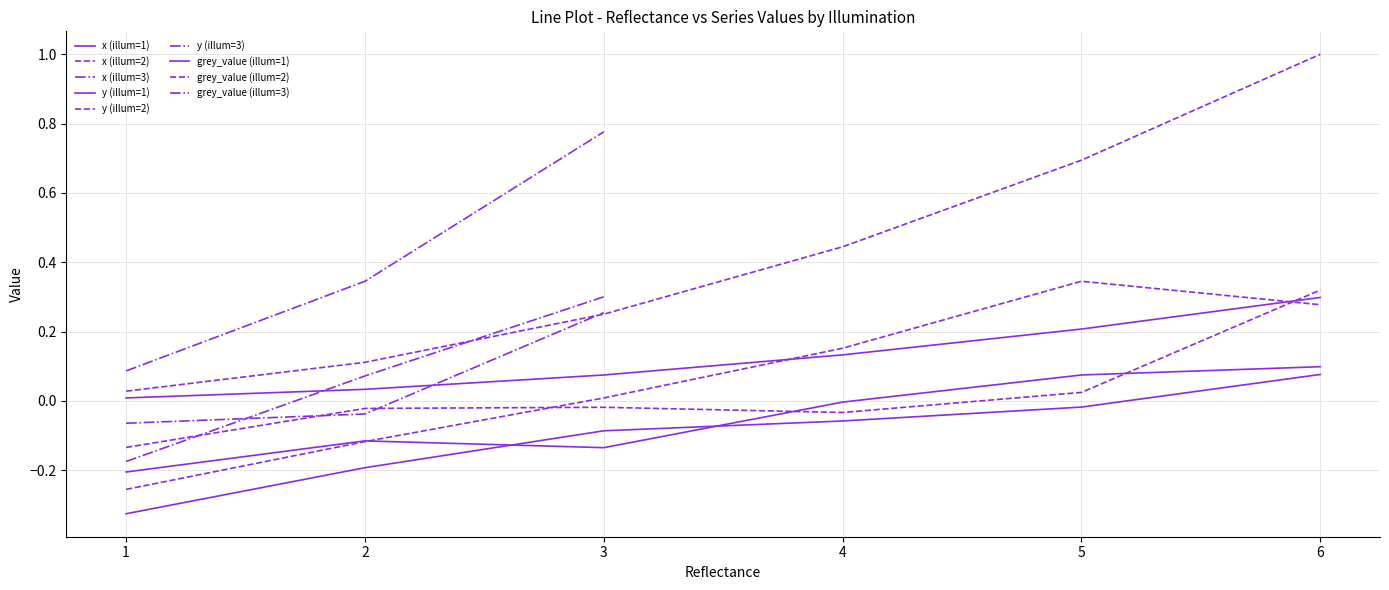

True or false: x has a value of -0.0 at 3.

True